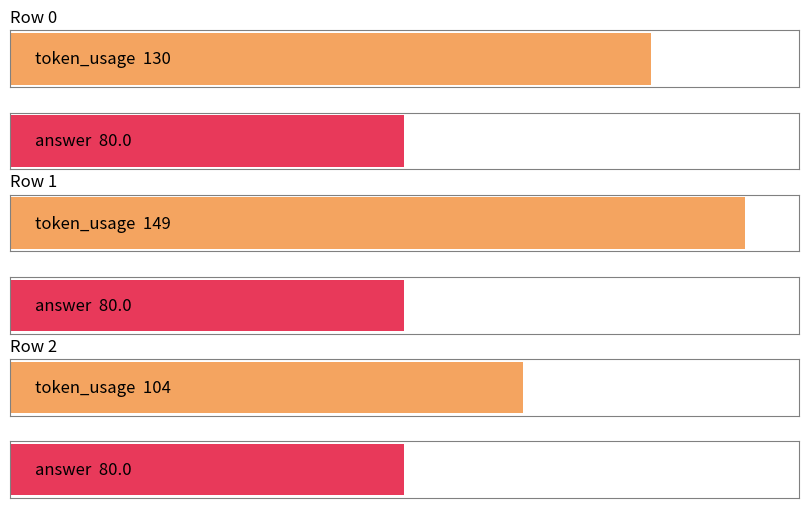

What is the minimum value for token_usage?

104